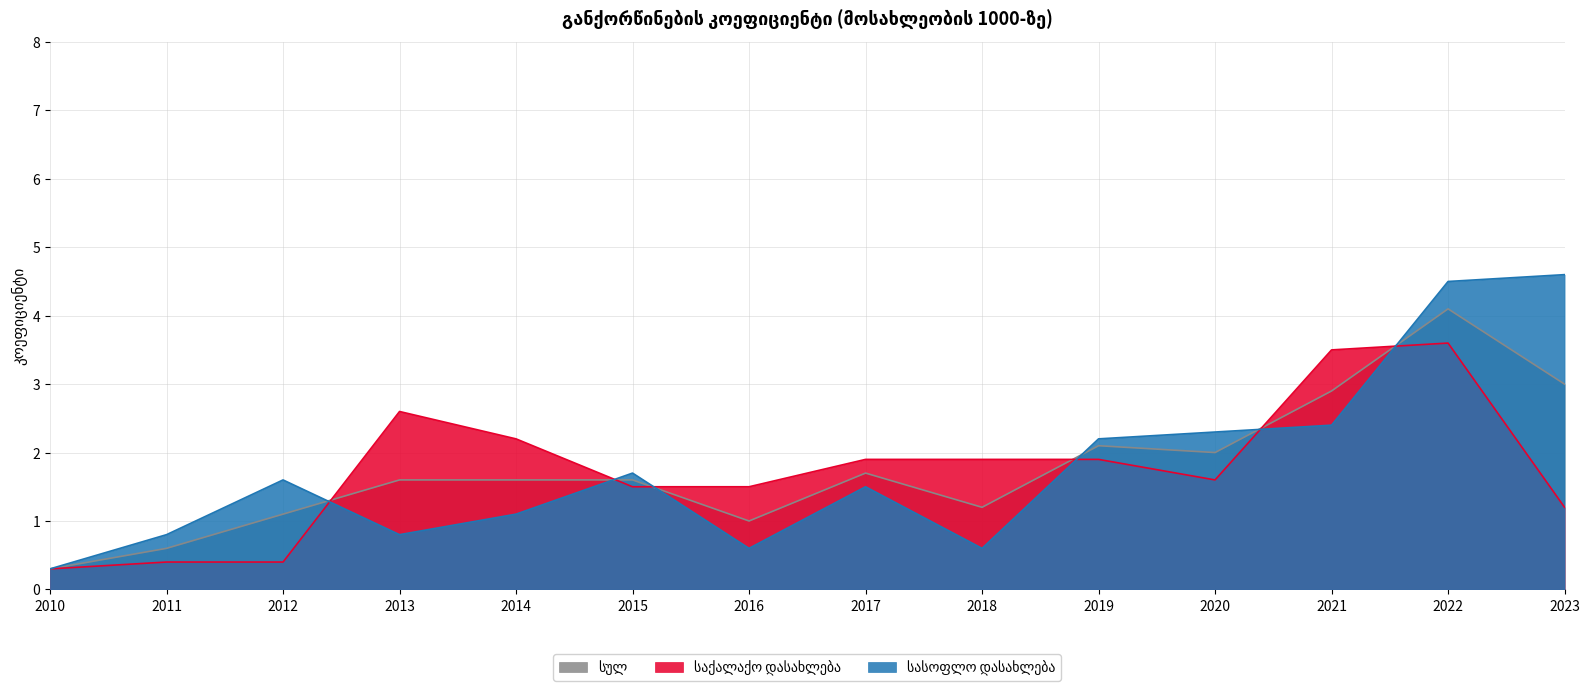

Reading left to right, list all the values displayed in this chart.

სულ: 2010=0.3	2011=0.6	2012=1.1	2013=1.6	2014=1.6	2015=1.6	2016=1.0	2017=1.7	2018=1.2	2019=2.1	2020=2.0	2021=2.9	2022=4.1	2023=3.0
საქალაქო დასახლება: 2010=0.3	2011=0.4	2012=0.4	2013=2.6	2014=2.2	2015=1.5	2016=1.5	2017=1.9	2018=1.9	2019=1.9	2020=1.6	2021=3.5	2022=3.6	2023=1.2
სასოფლო დასახლება: 2010=0.3	2011=0.8	2012=1.6	2013=0.8	2014=1.1	2015=1.7	2016=0.6	2017=1.5	2018=0.6	2019=2.2	2020=2.3	2021=2.4	2022=4.5	2023=4.6